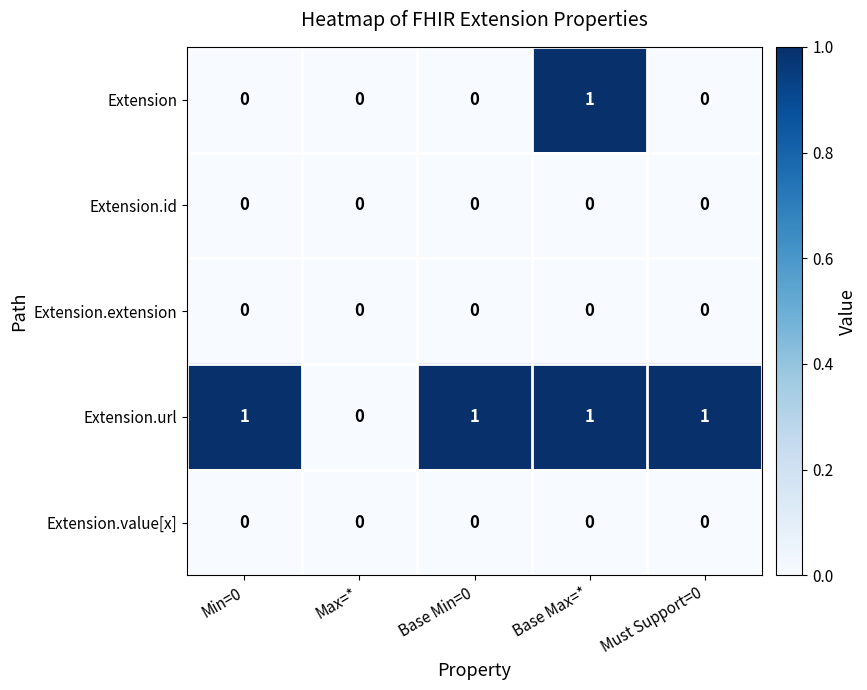

At which label is Extension.url closest to 0?

Max=*